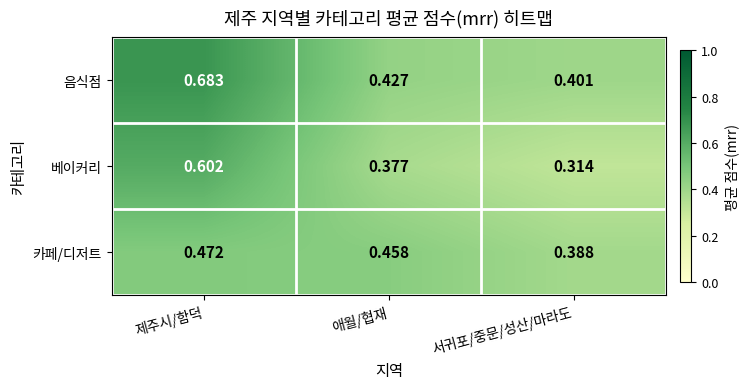

Where is 카페/디저트 nearest to the value 0?

서귀포/중문/성산/마라도